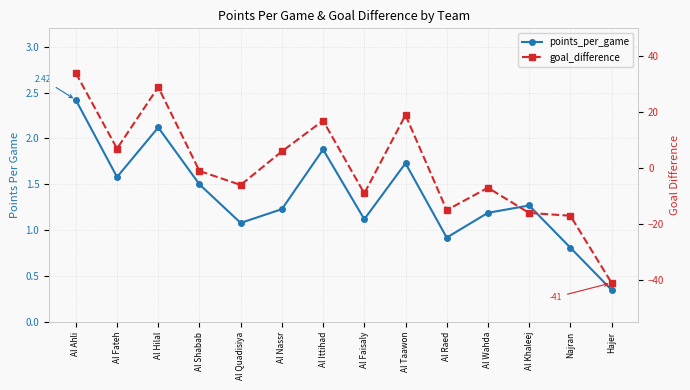

At which category is the sum across all series the highest?

Al Ahli